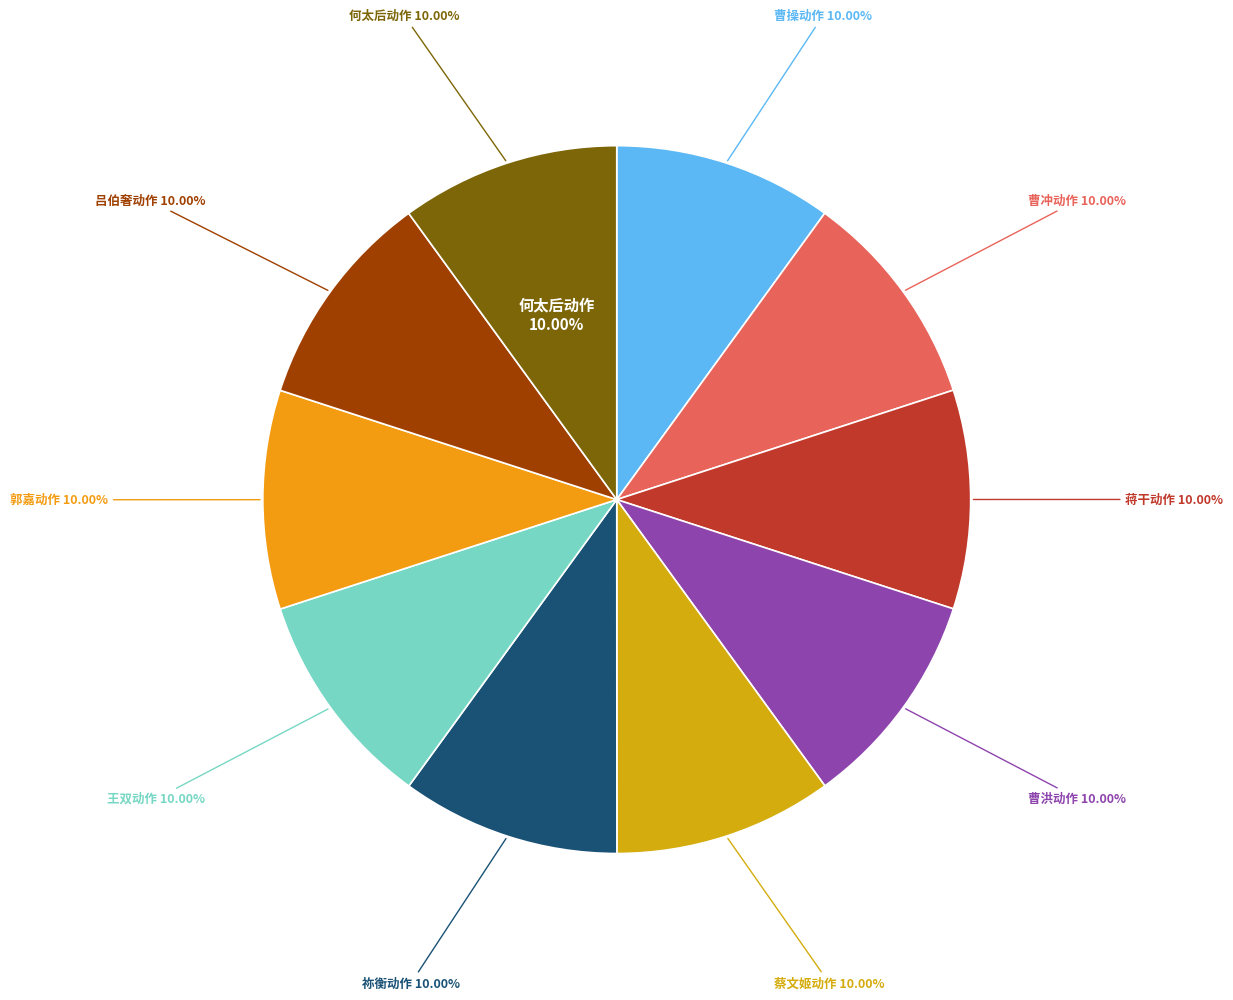

The 曹操动作 slice represents 10% of the pie. True or false?

True